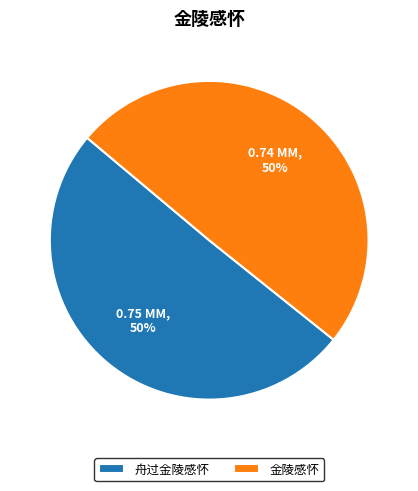

Count the number of slices in the pie.

2